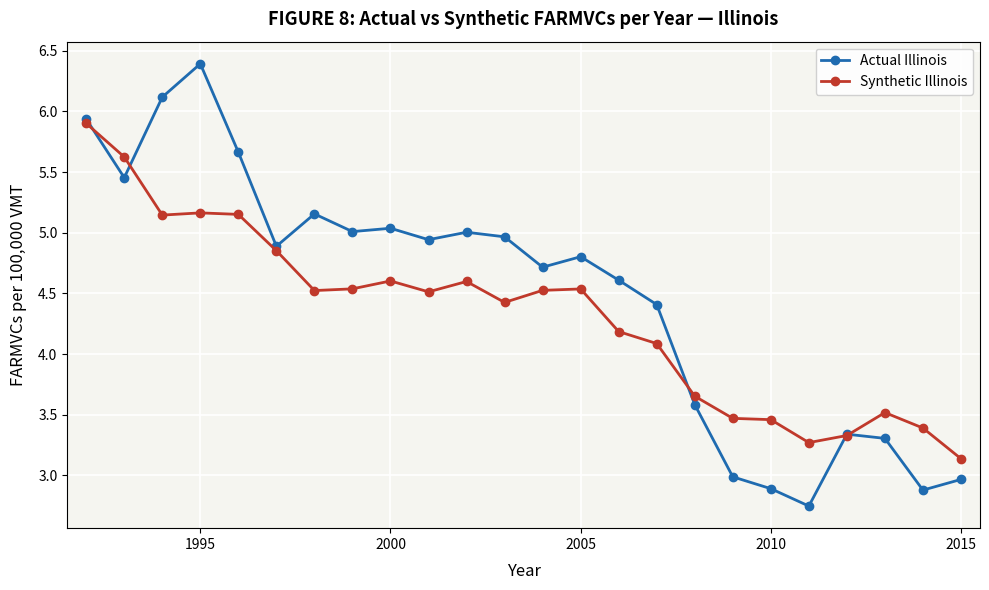

What is the minimum value for Synthetic Illinois?

3.1